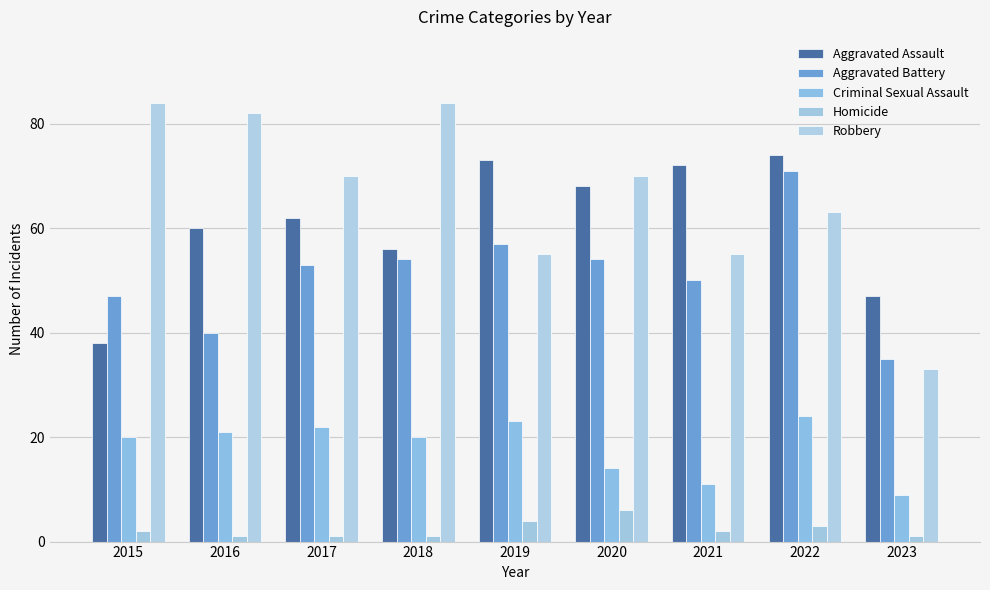

At which label does Criminal Sexual Assault first exceed 20?

2016